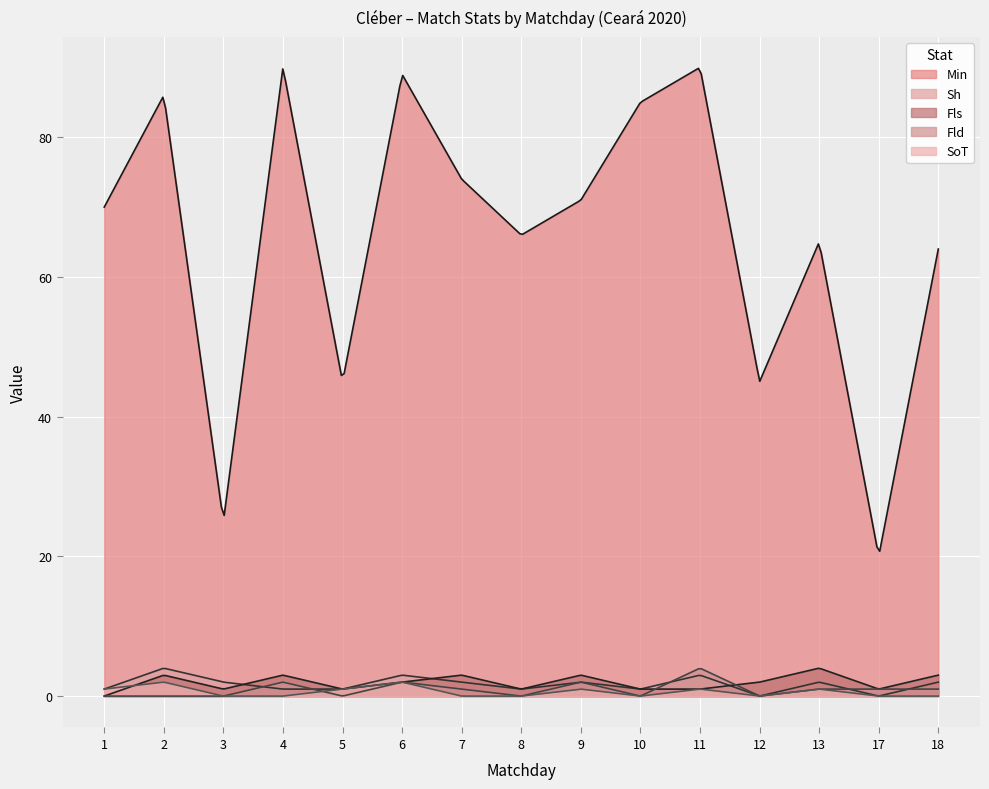

Rank the categories by Min value from highest to lowest.

4, 11, 6, 2, 10, 7, 9, 1, 8, 13, 18, 5, 12, 3, 17